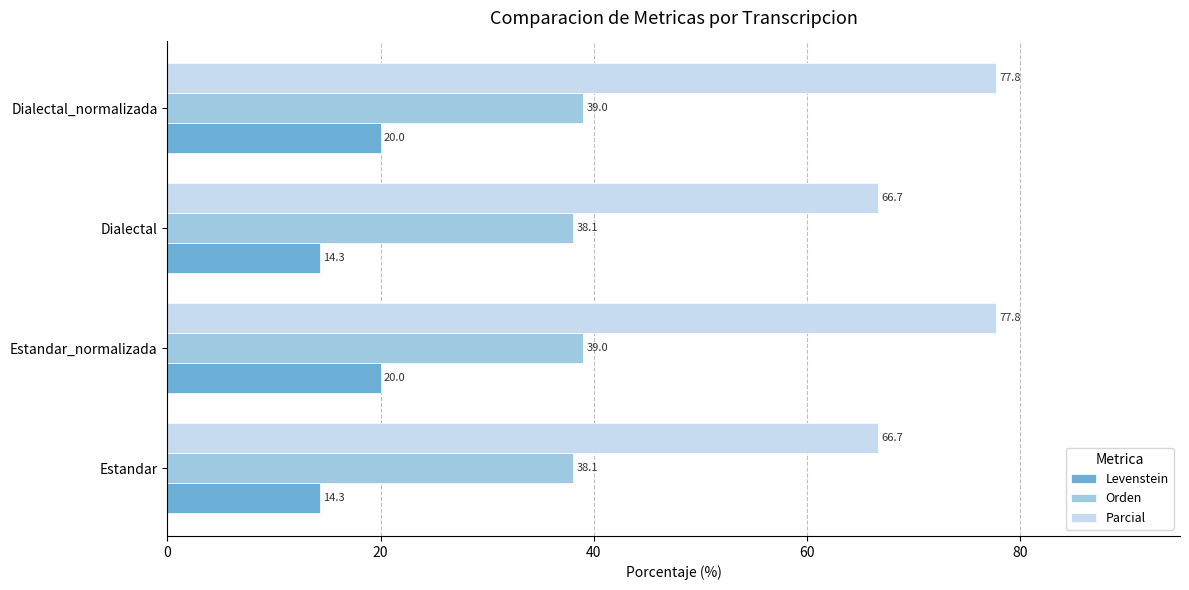

What is the greatest value displayed?

77.8